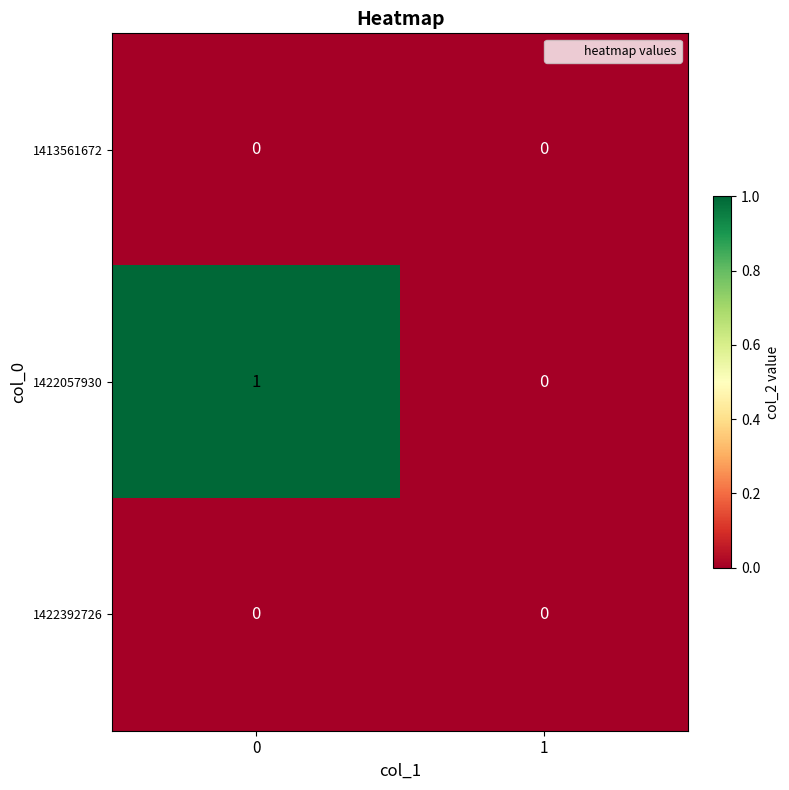

The 1422057930 series shows -1 at 1. True or false?

False